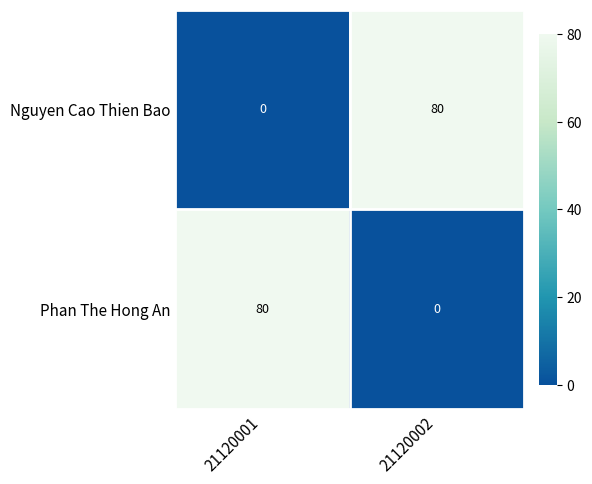

Is it true that Nguyen Cao Thien Bao equals 119 at 21120002?

False